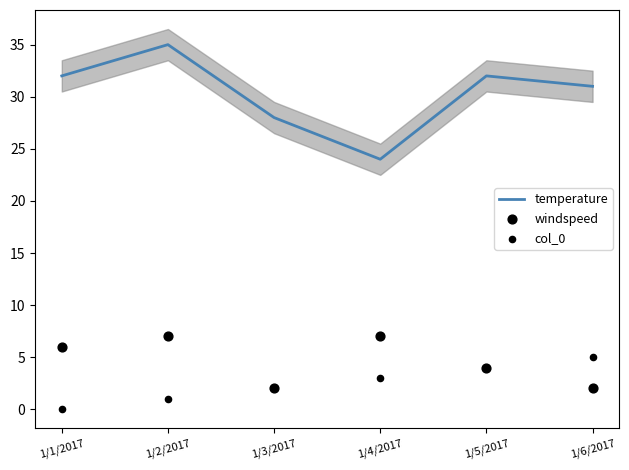

Which series contains the lowest Y value?

col_0